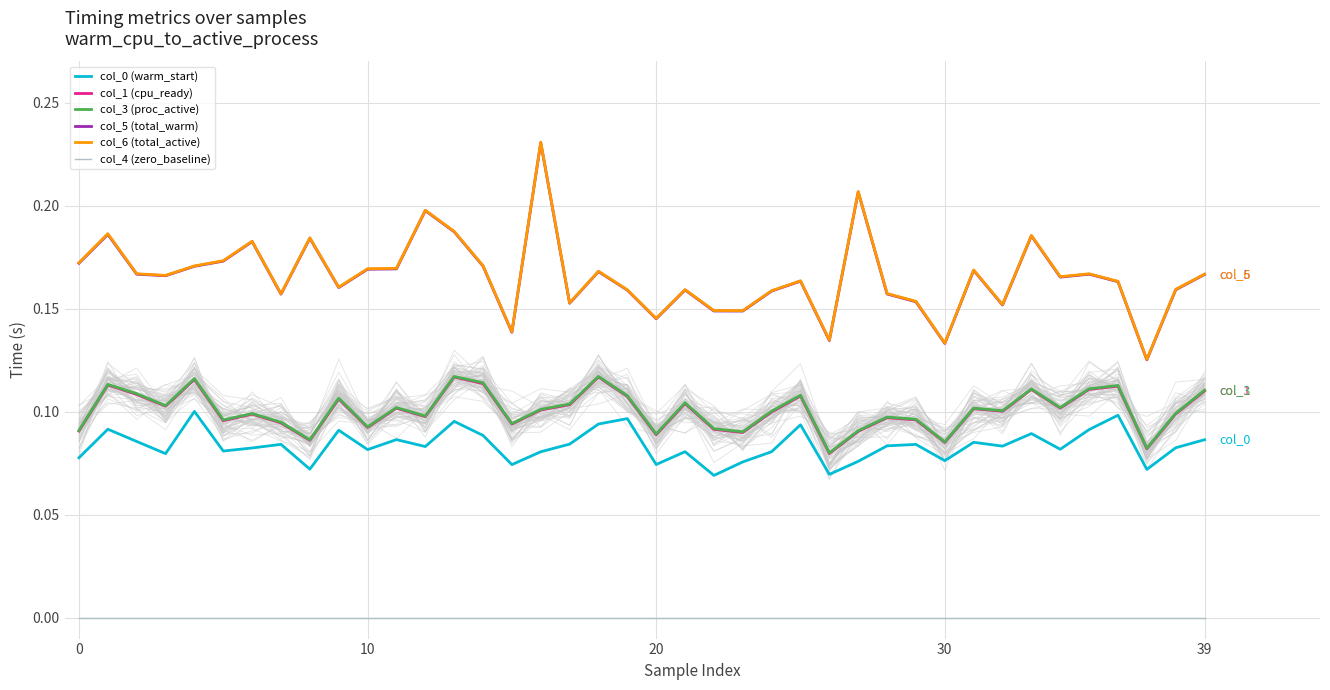

True or false: col_0 (warm_start) and col_5 (total_warm) cross at least once.

False